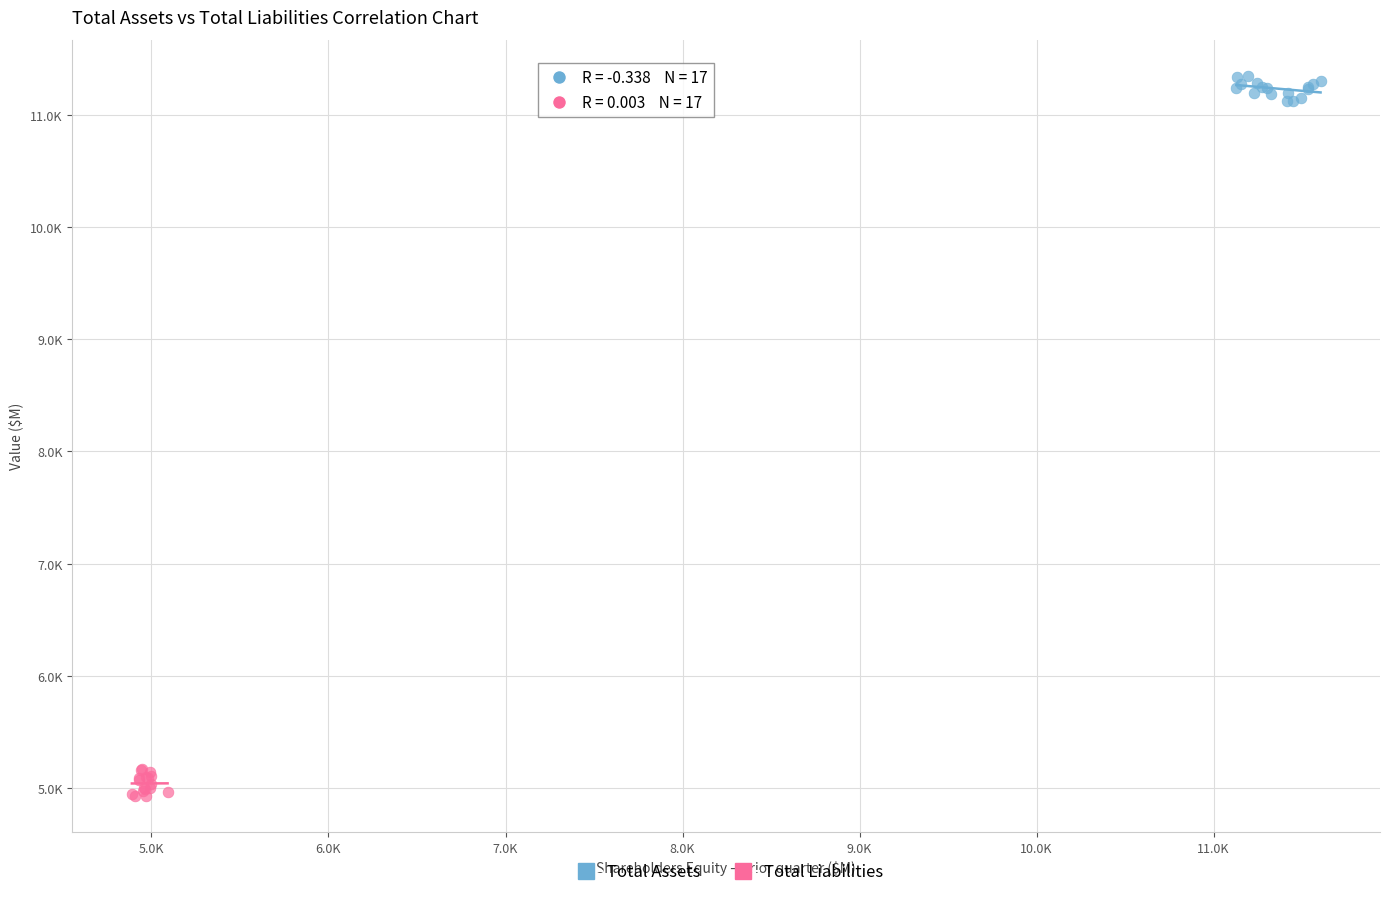

What are all the series names shown in the legend?

Total Assets, Total Liabilities